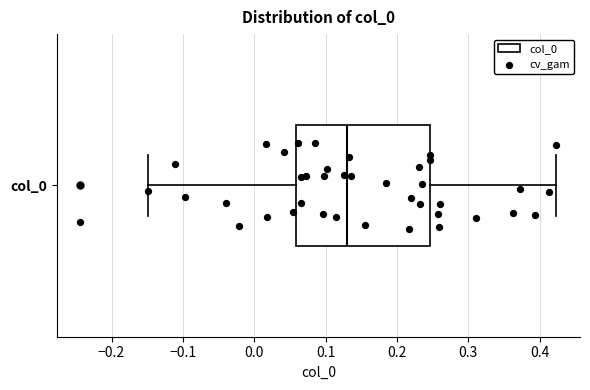

Transcribe this box plot: give where the median line is, the range the box spans, and where the two whiskers end, as read against the x-axis. The values are not printed on the chart, so give them approximately, as read against the axis.

median 0.13, box 0.06 to 0.25, whiskers -0.15 to 0.42